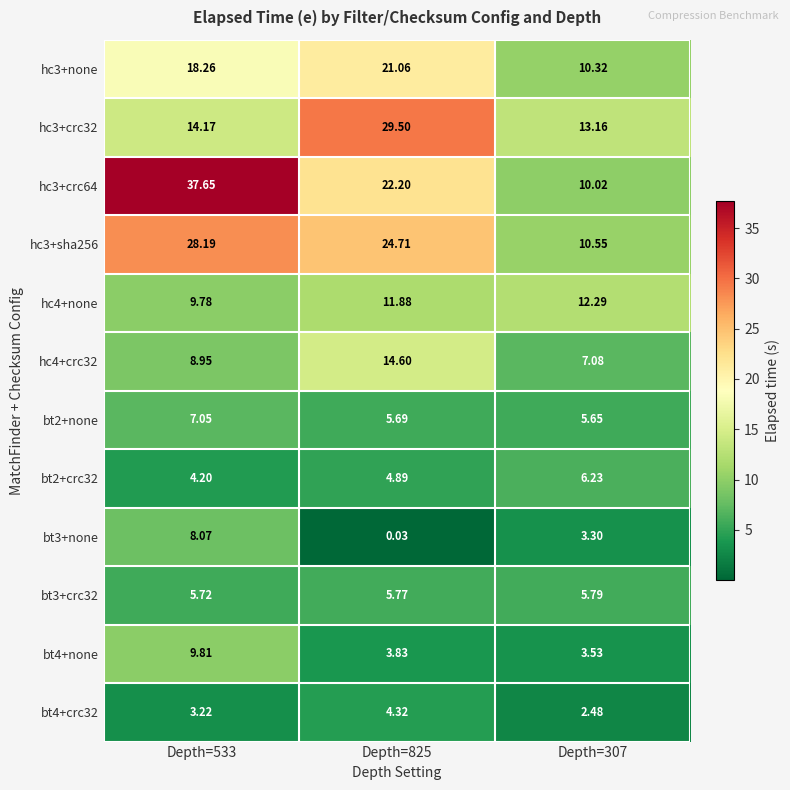

Is the value of bt3+none at Depth=825 greater than the value of hc4+crc32 at Depth=825?

No